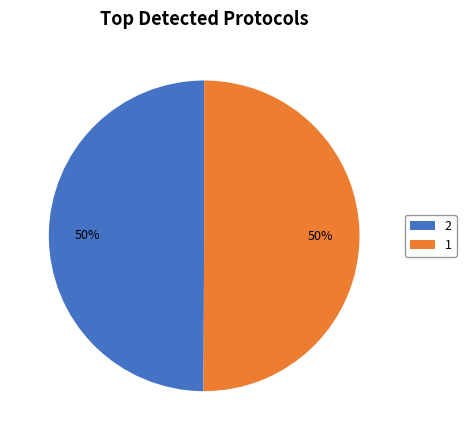

Approximately how many times larger is the value at 1 compared to 2?

1.0